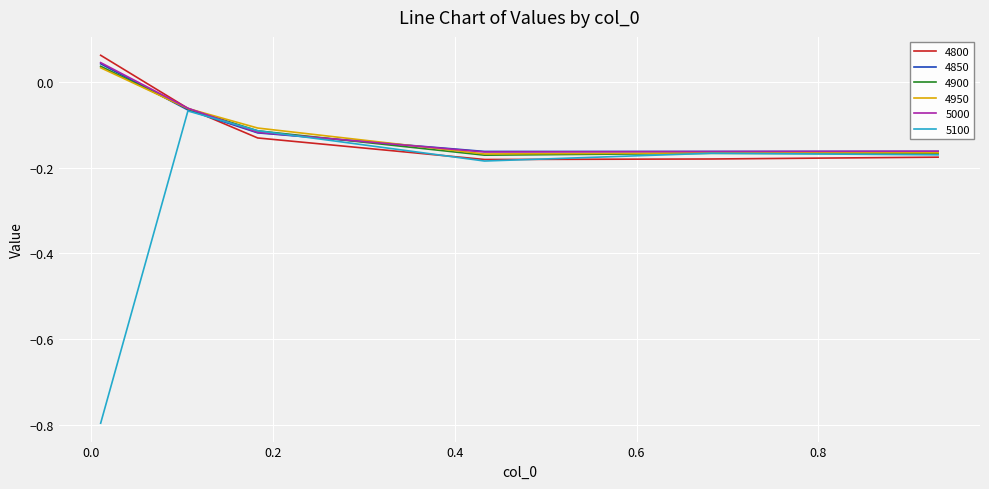

Which series has the widest spread of values?

5100